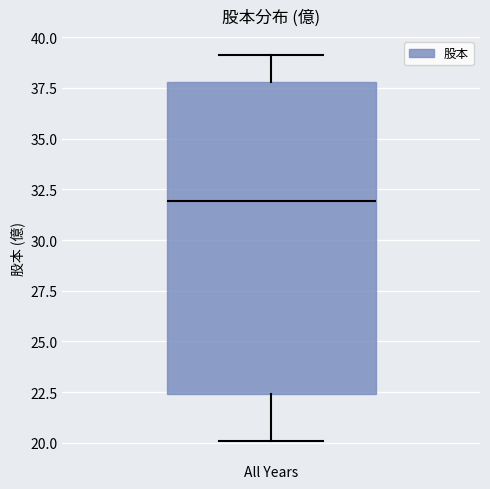

Transcribe this box plot: give where the median line is, the range the box spans, and where the two whiskers end, as read against the y-axis. The values are not printed on the chart, so give them approximately, as read against the axis.

median 32.0, box 22.5 to 38.0, whiskers 20.0 to 39.0